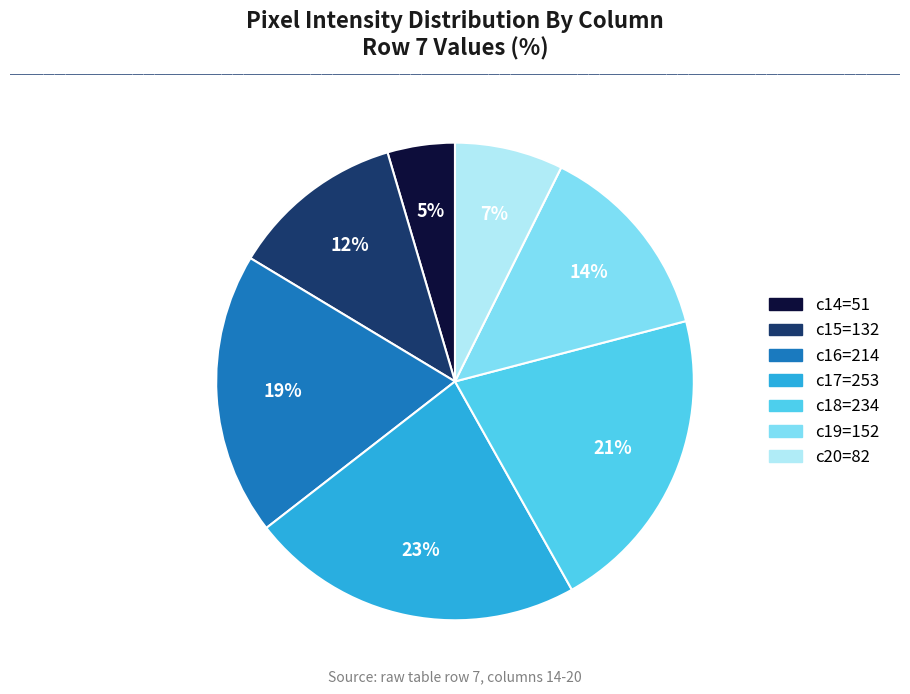

Count the number of slices in the pie.

7